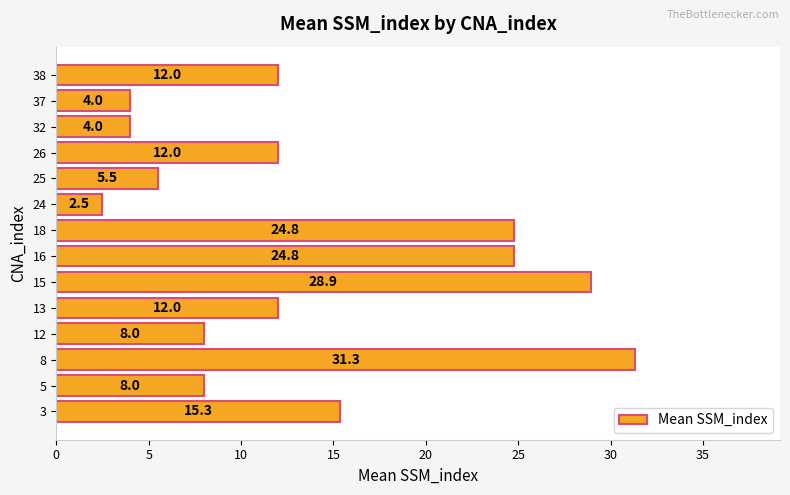

Which category has the lowest value across all series?

24